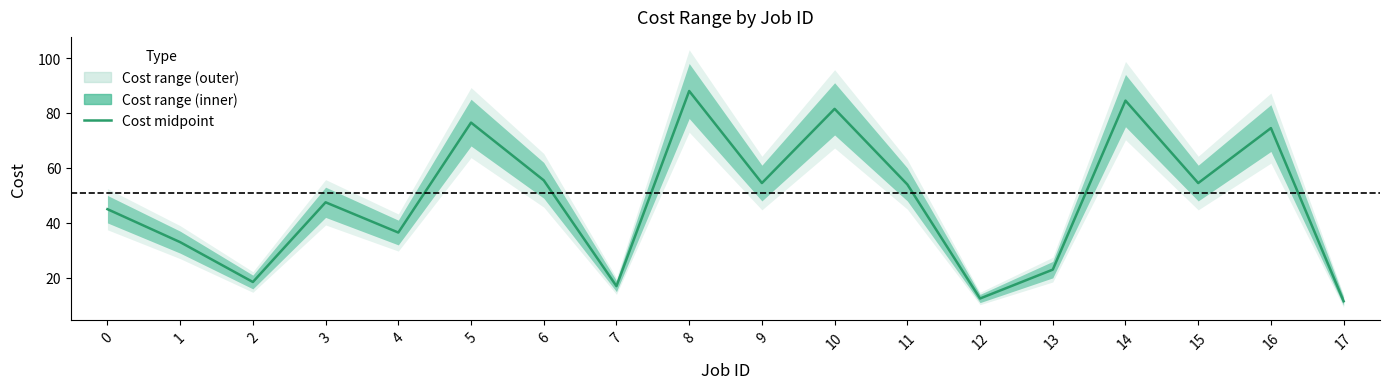

What is the difference between the second highest and second lowest values?

72.0